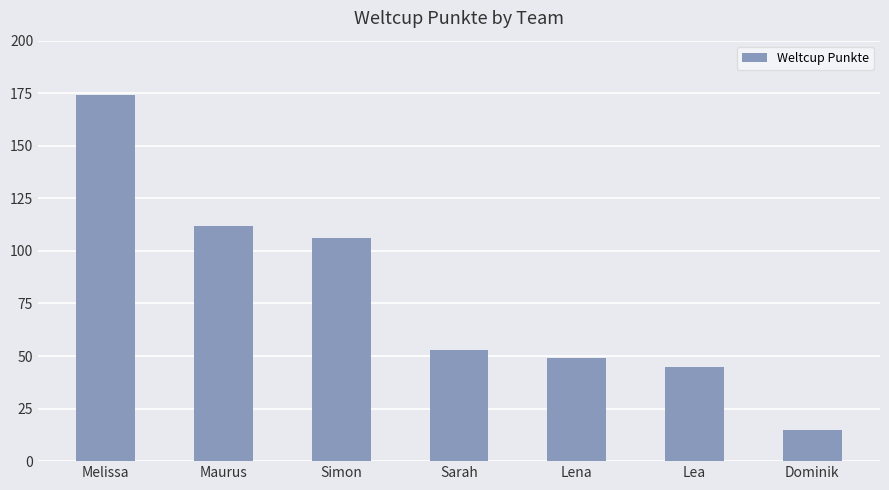

Count the number of categories in the chart.

7